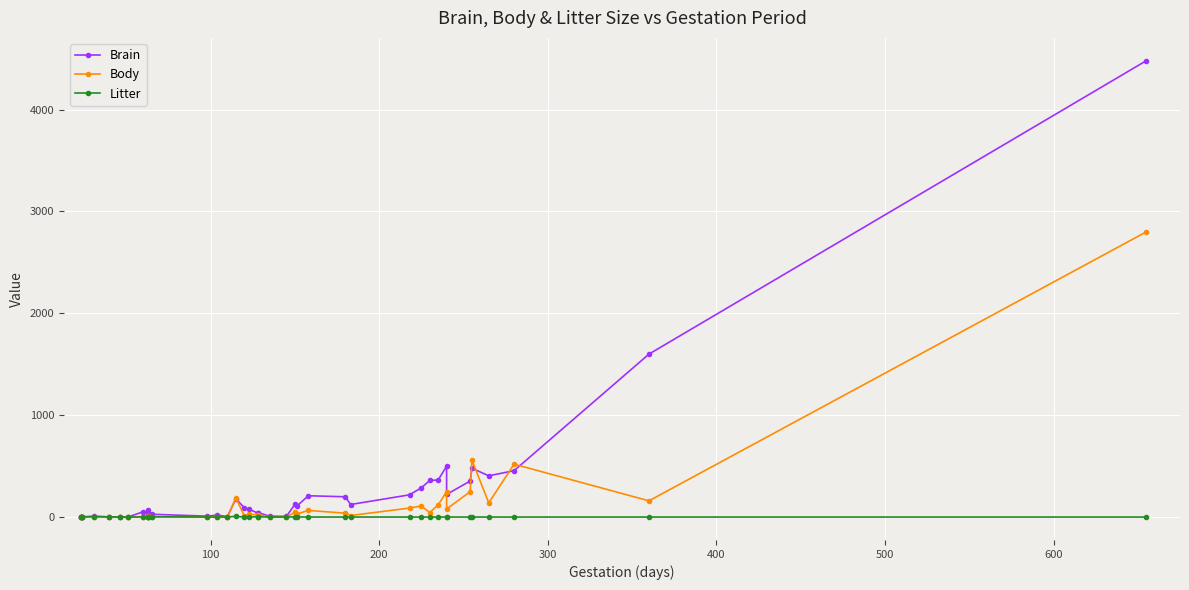

True or false: Body has a value of 0.0 at 600.

False